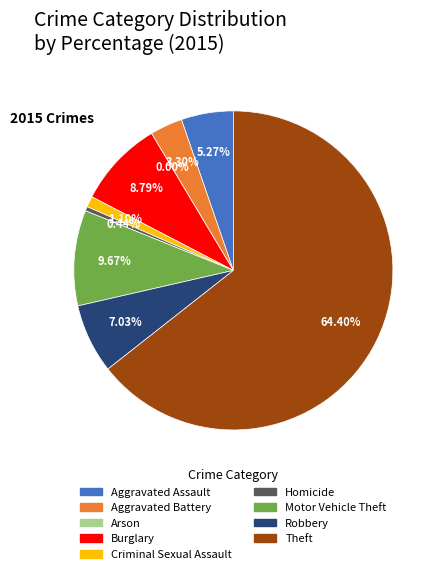

Which has a higher value, Arson or Robbery?

Robbery